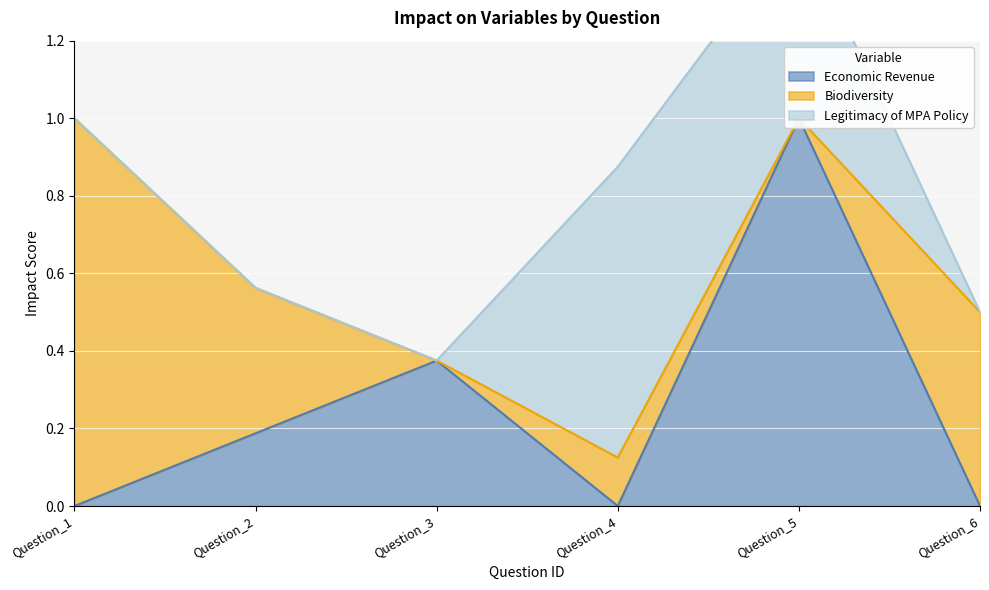

True or false: Economic Revenue and Biodiversity cross at least once.

True